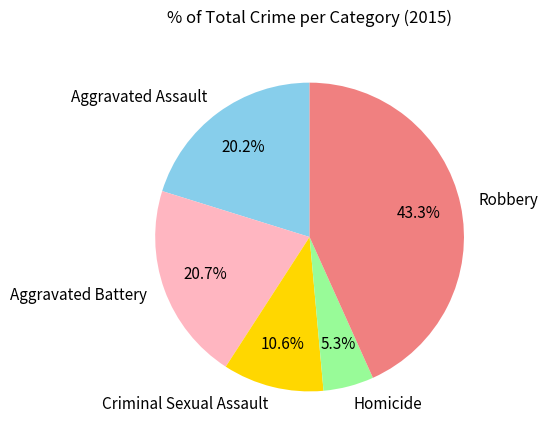

What is the largest slice in the pie chart?

Robbery